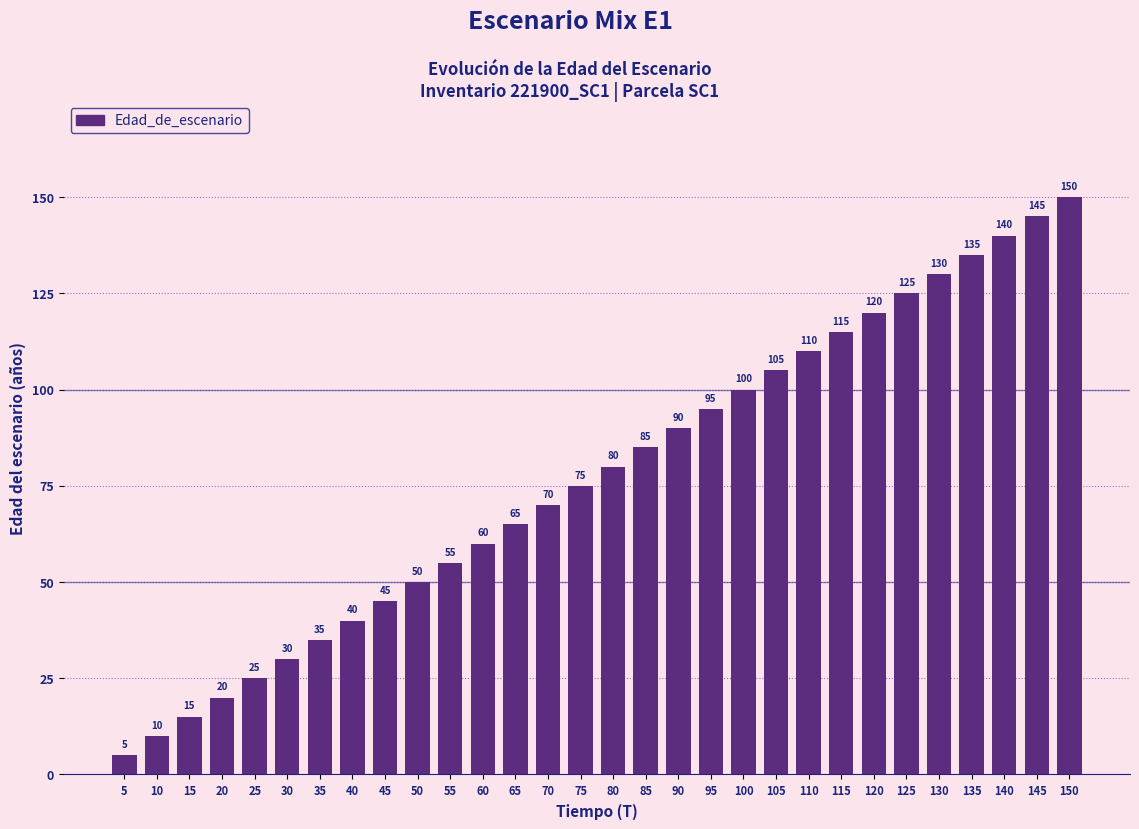

What is the difference between the values at 50 and 5?

45